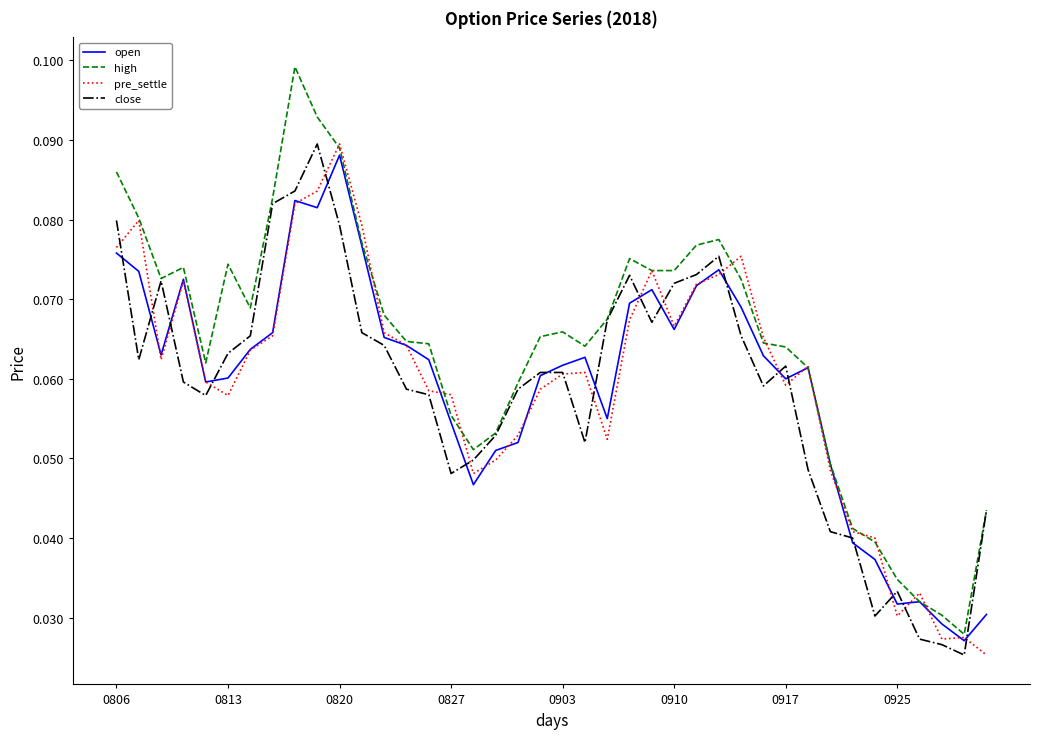

Which series has the largest range (max minus min)?

high